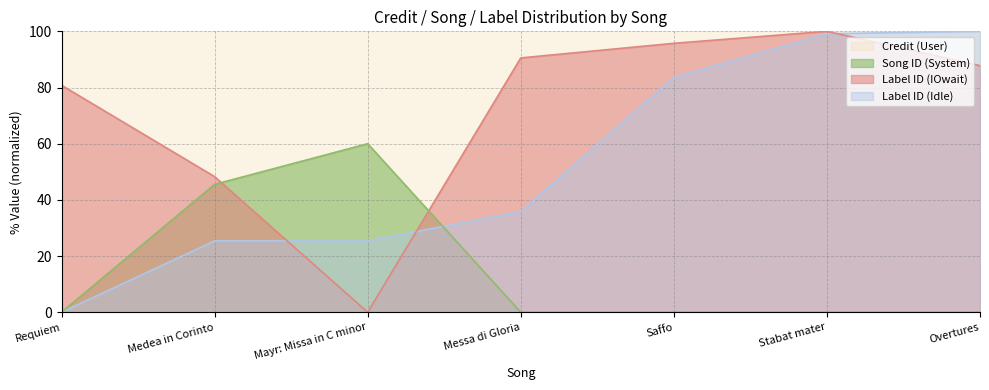

True or false: Avg Song ID (scaled) and Avg Credit (scaled) cross at least once.

True